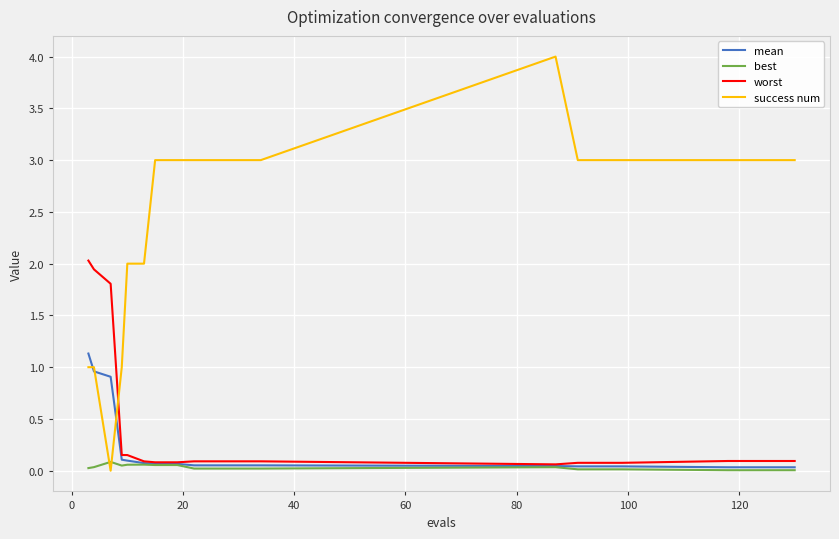

Which series ends up on top after the final intersection of success num and mean?

success num